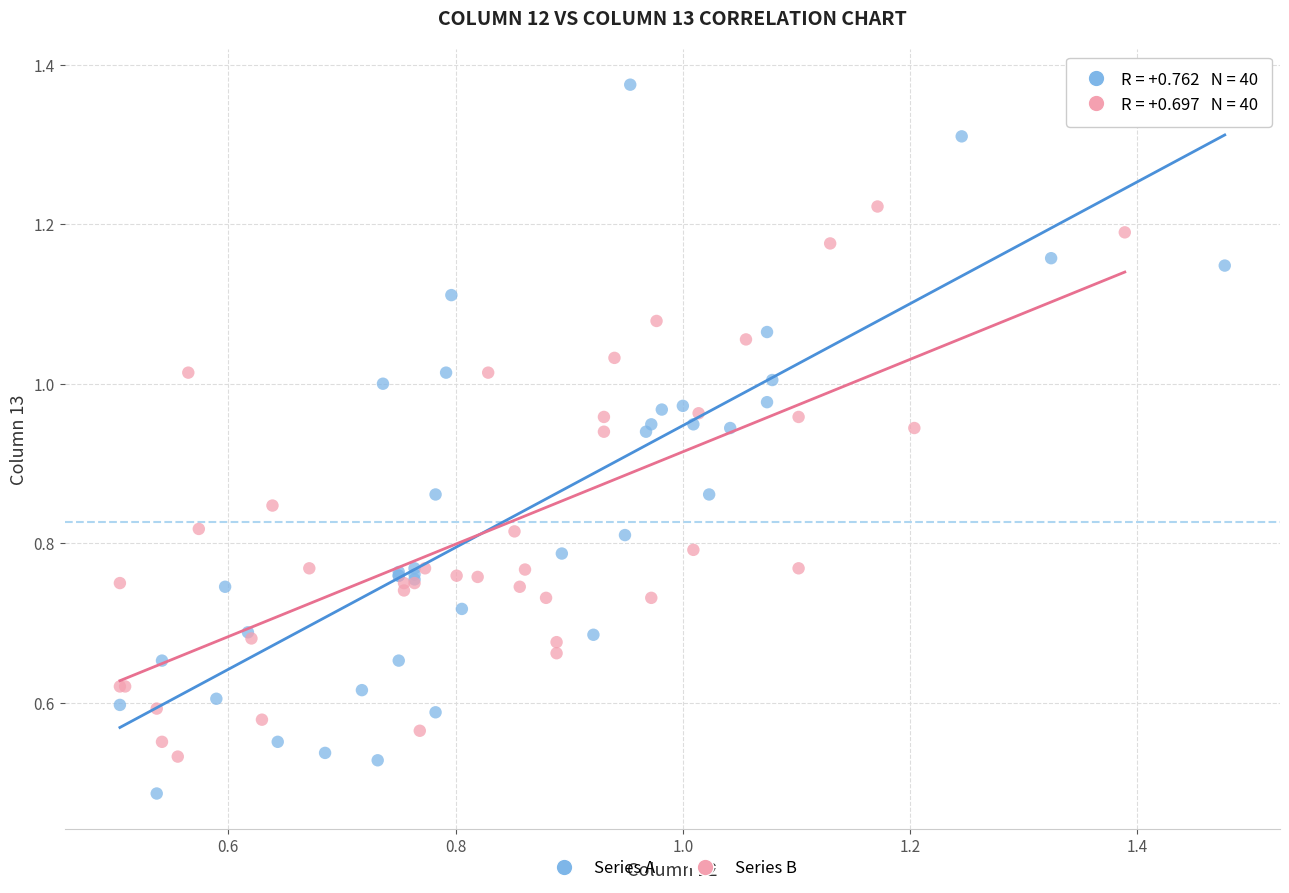

Which series reaches the minimum Y coordinate?

Series A